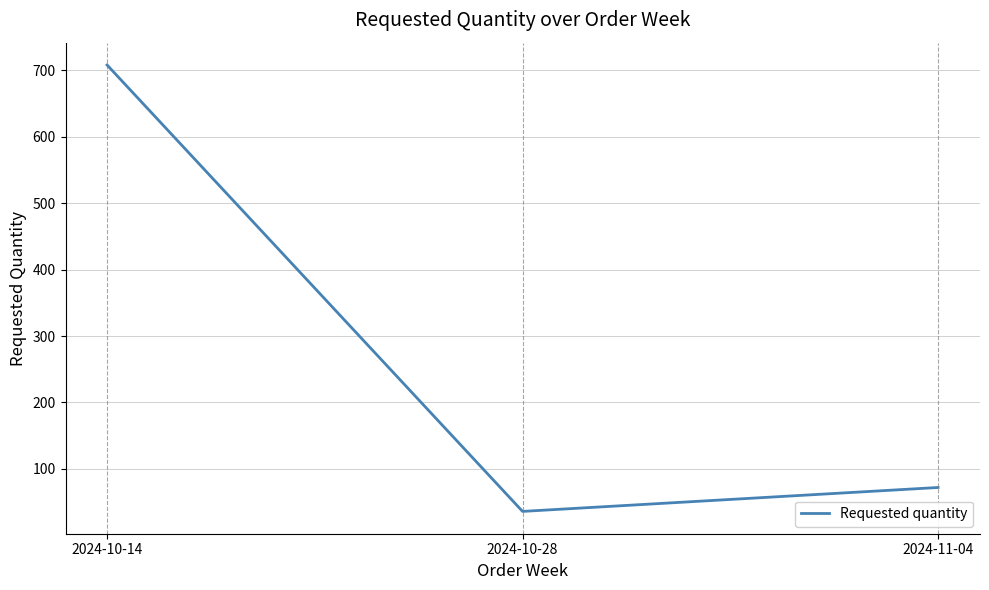

Reading left to right, what are all the values shown in this chart?

2024-10-14=708	2024-10-28=36	2024-11-04=72